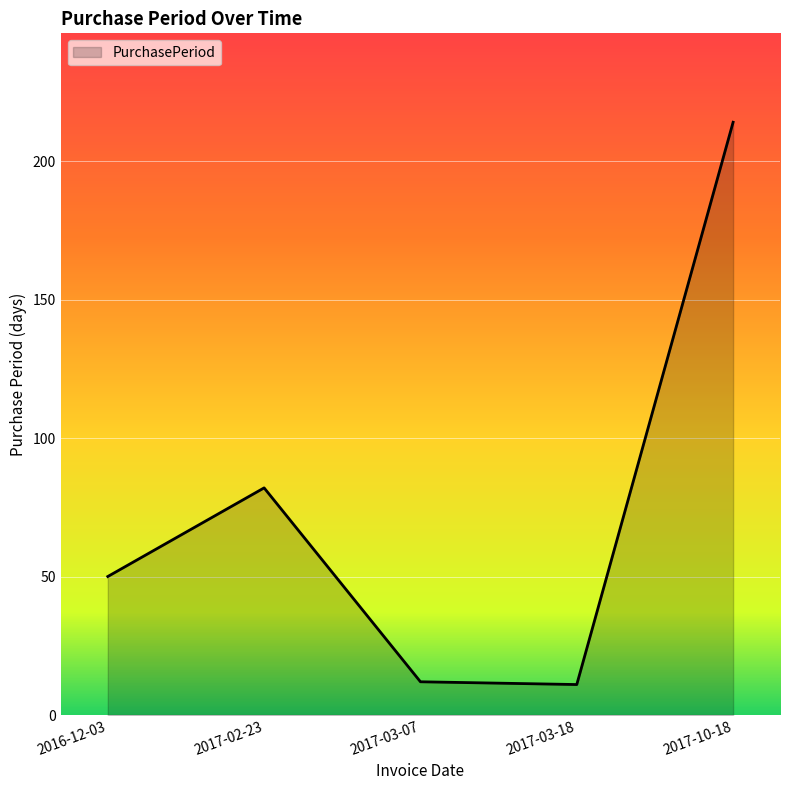

The chart shows a value of 4 at 2017-03-07. True or false?

False